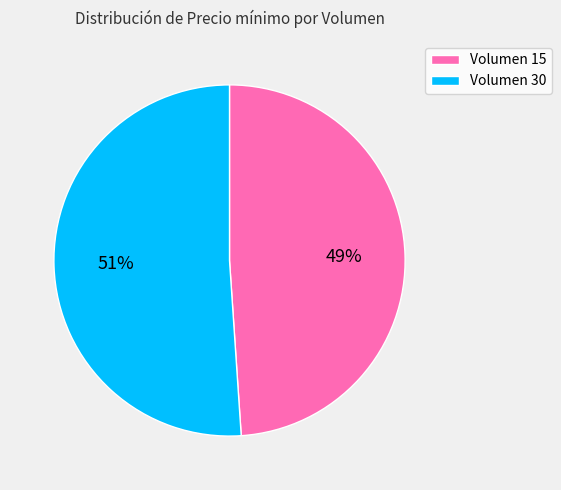

What percentage is the Volumen 30 slice, to the nearest percent?

51%